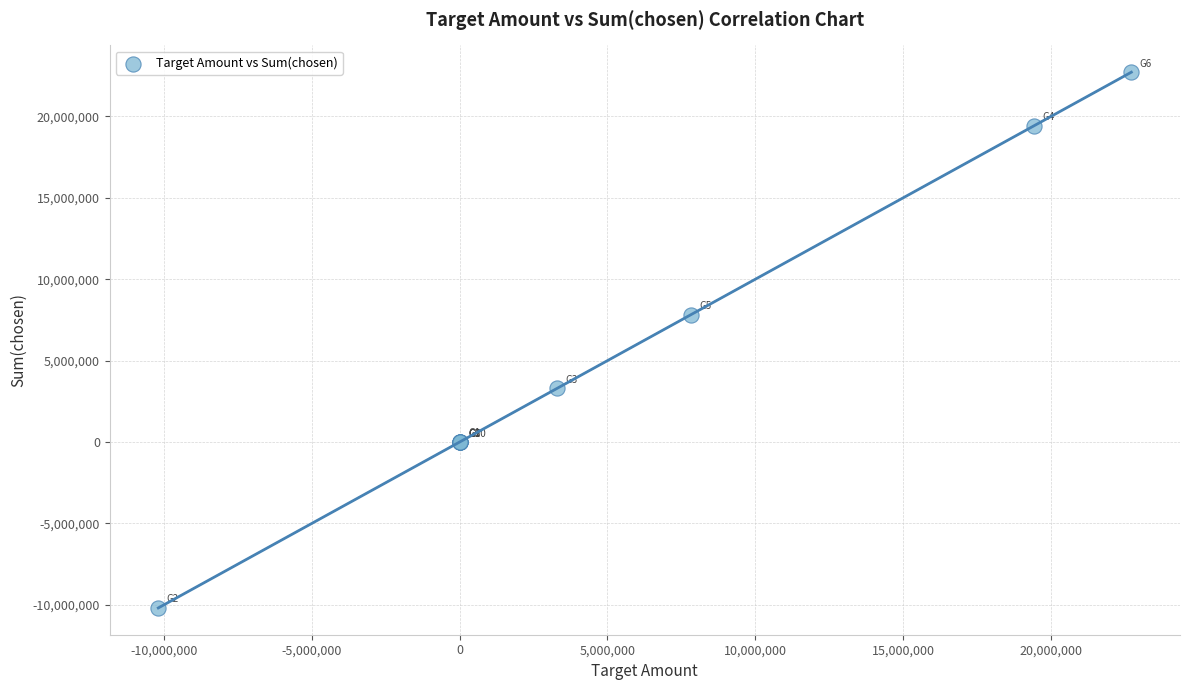

What Y value in the scatter plot is closest to 6266238?

7831862.3